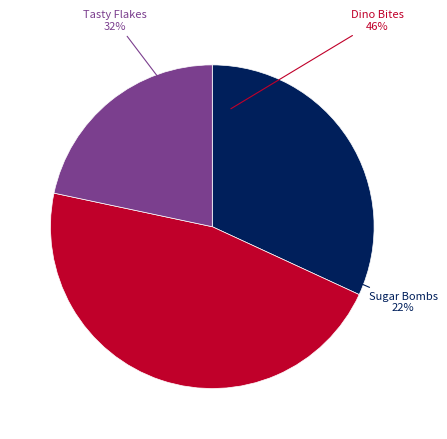

Does Dino Bites represent more than half of the total?

No